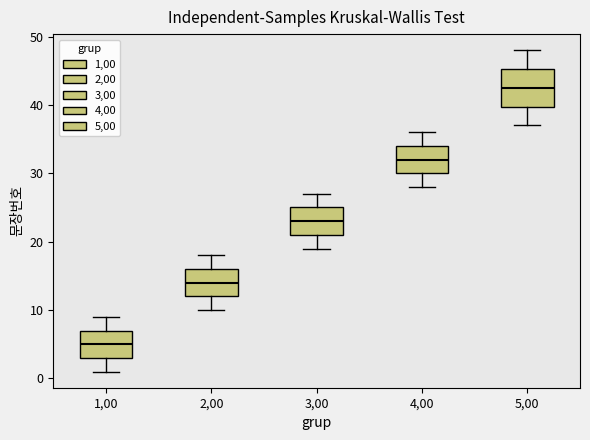

Comparing the boxes themselves (not the whiskers), which one is the tallest?

5,00